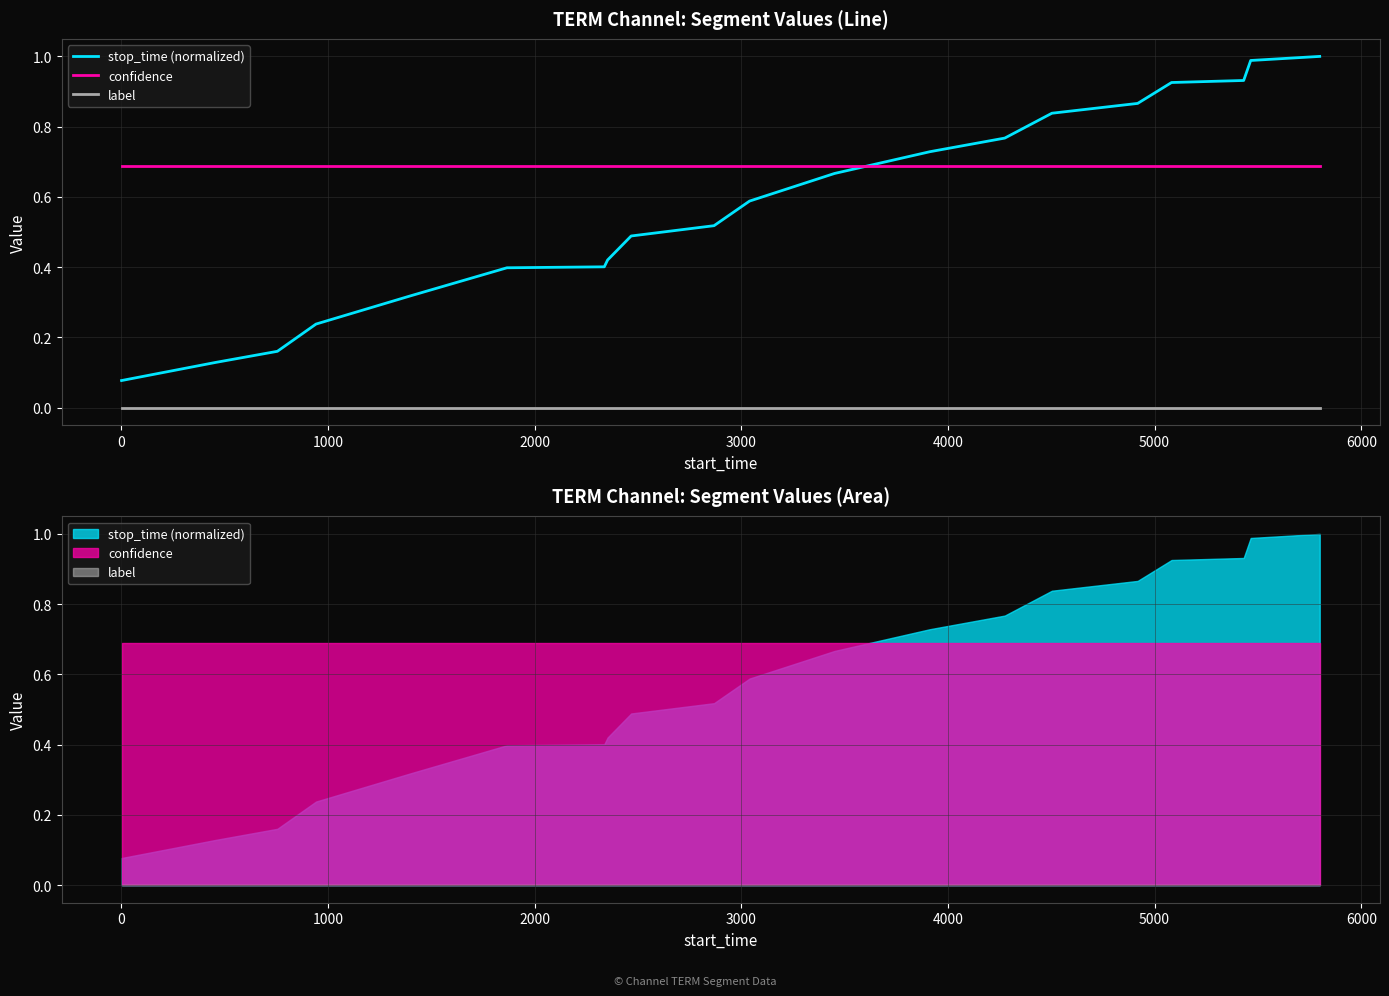

What position from the left is 1000?

3